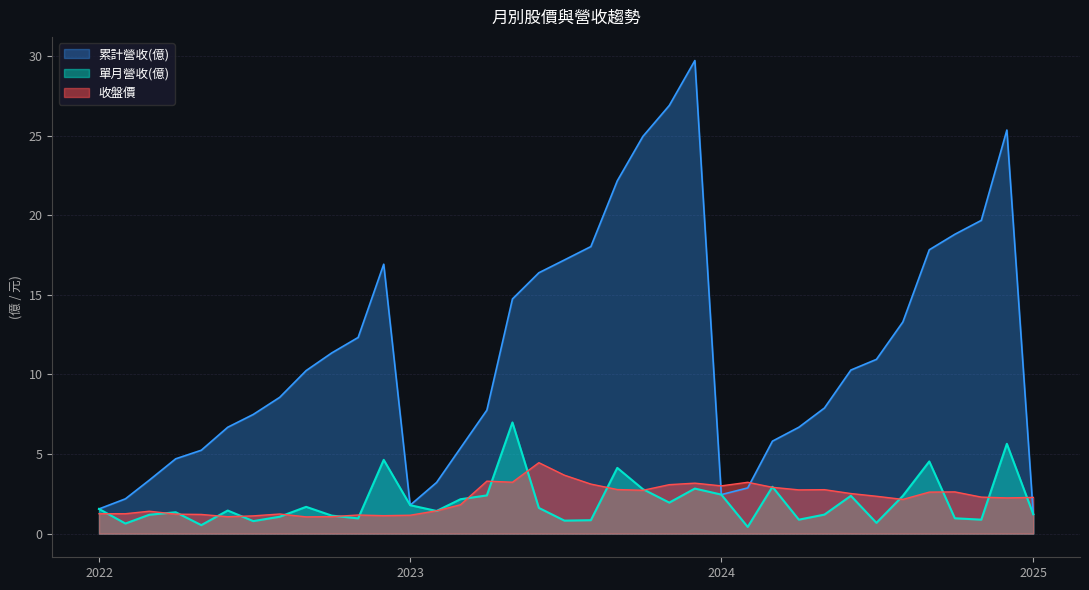

Where is the first local maximum for 單月營收(億)?

2022-04